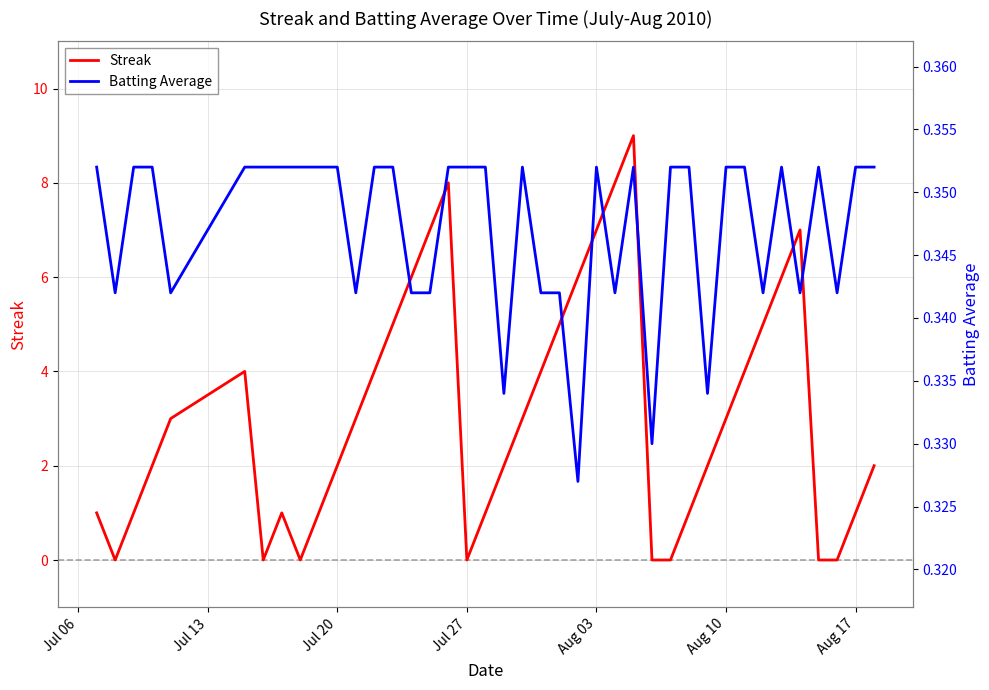

The value of Streak at Jul 20 is 4. True or false?

False